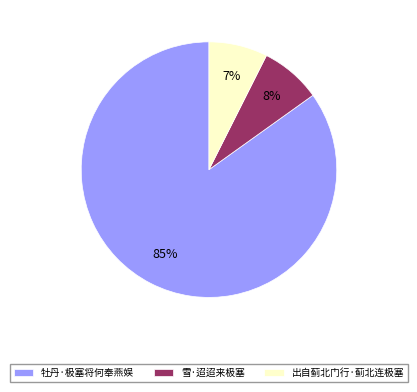

Does 出自蓟北门行·蓟北连极塞 account for over 50% of the chart?

No